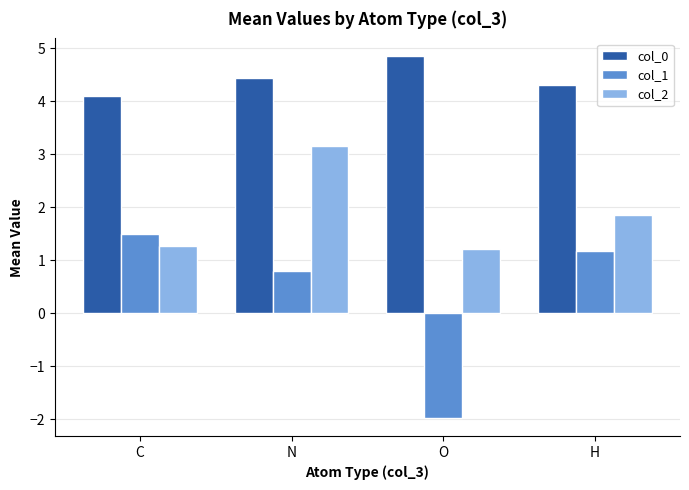

Which label corresponds to the smallest value in the chart?

O